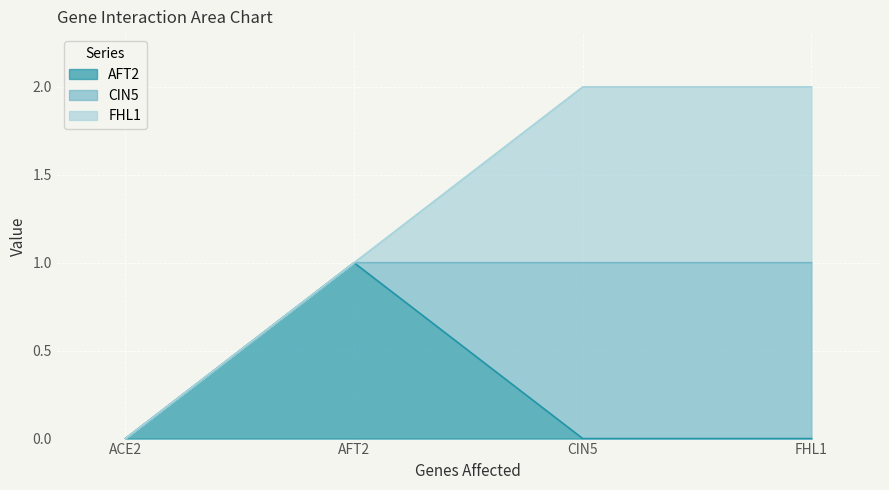

At which category does AFT2 reach its first local peak?

AFT2